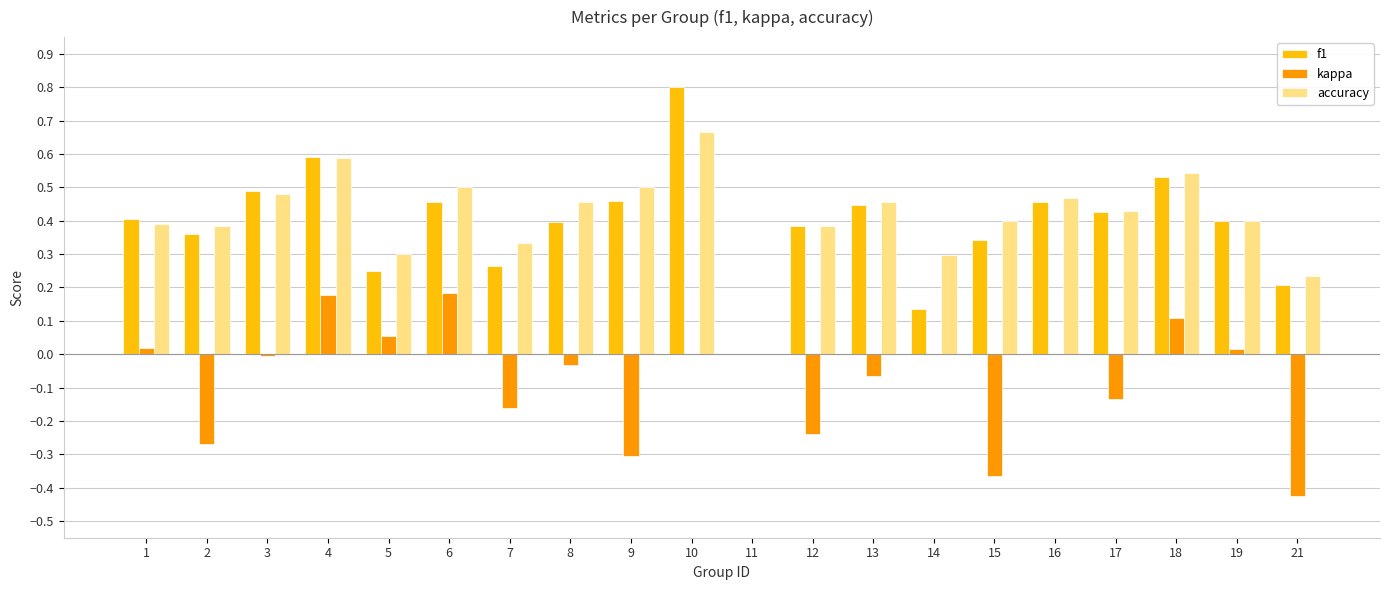

How many data points in accuracy are above 0?

19